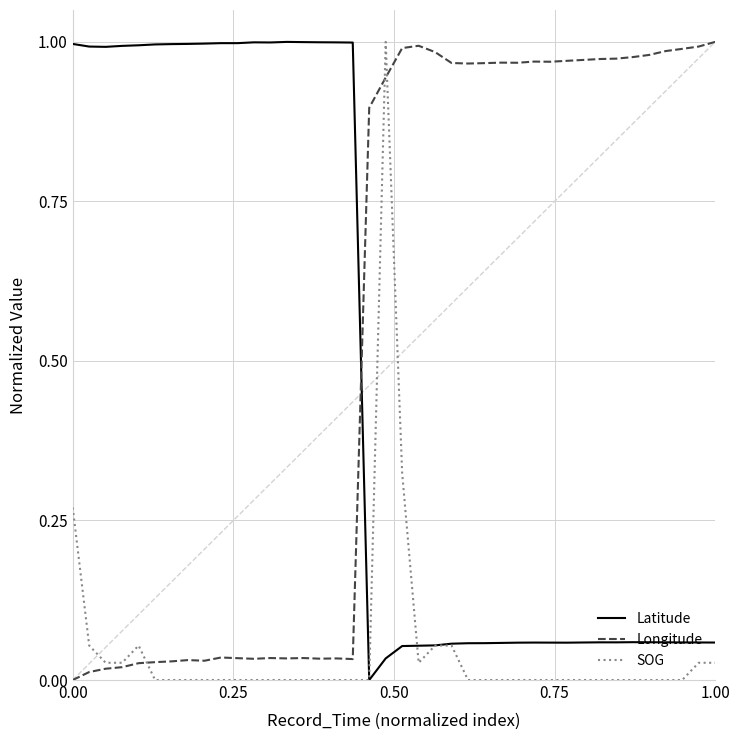

Which series has the largest total across all categories?

Longitude